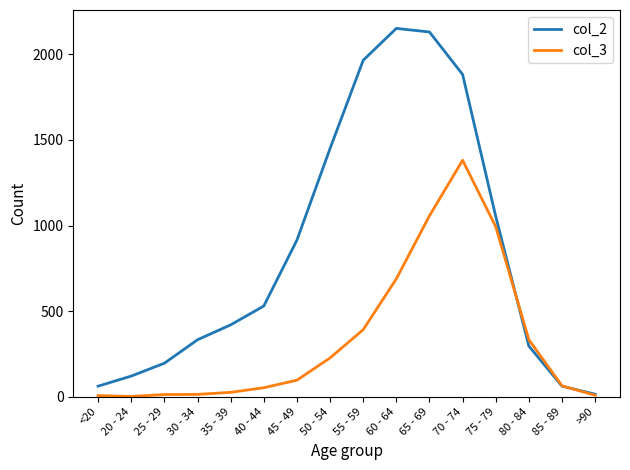

Is the value of col_2 at 60 - 64 greater than the value of col_3 at 40 - 44?

Yes